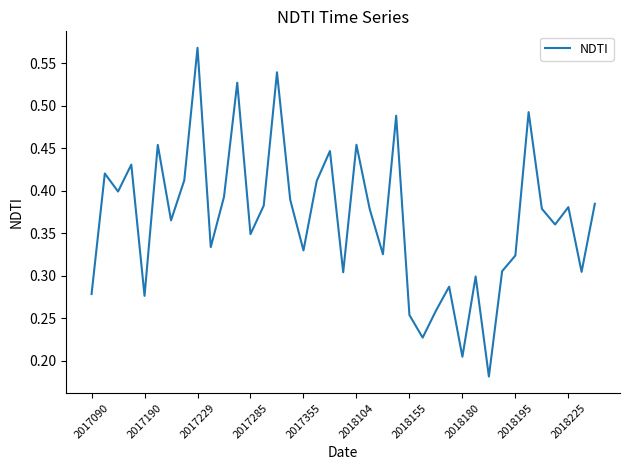

How many lines are shown in the chart?

1